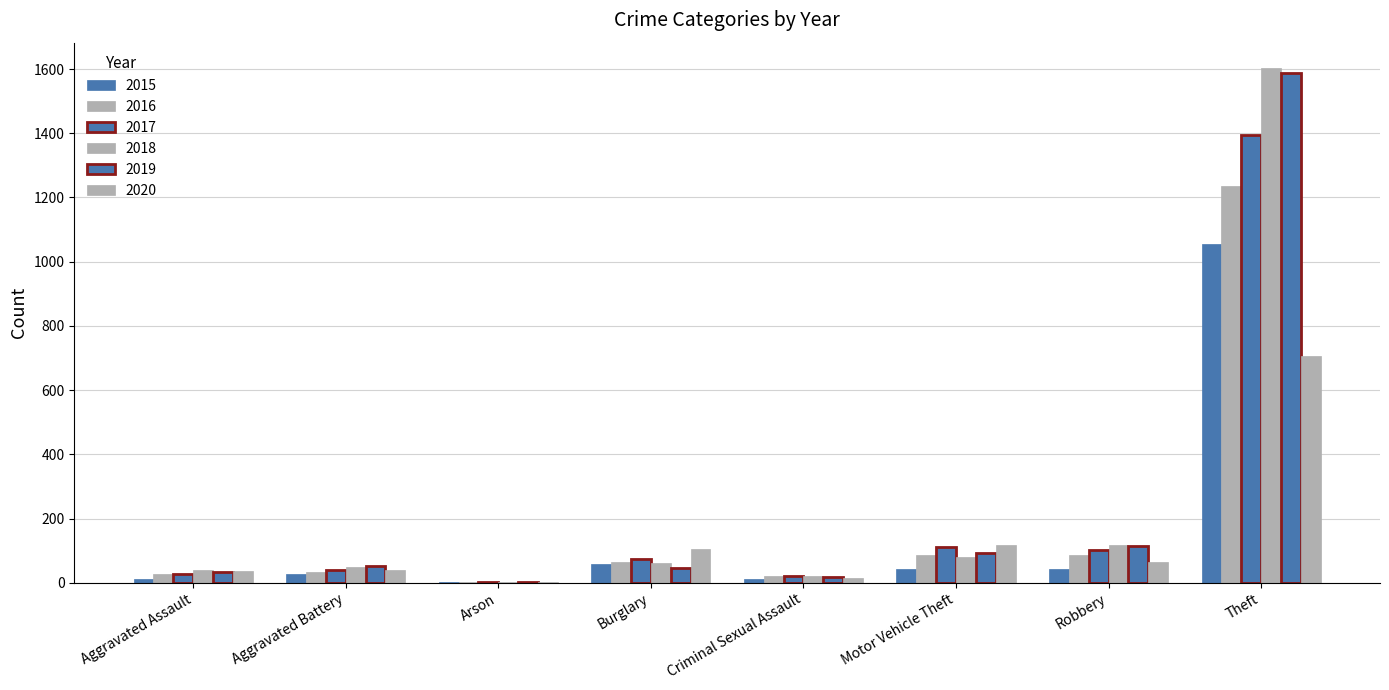

Are the bars grouped side by side (vs. stacked)?

Yes